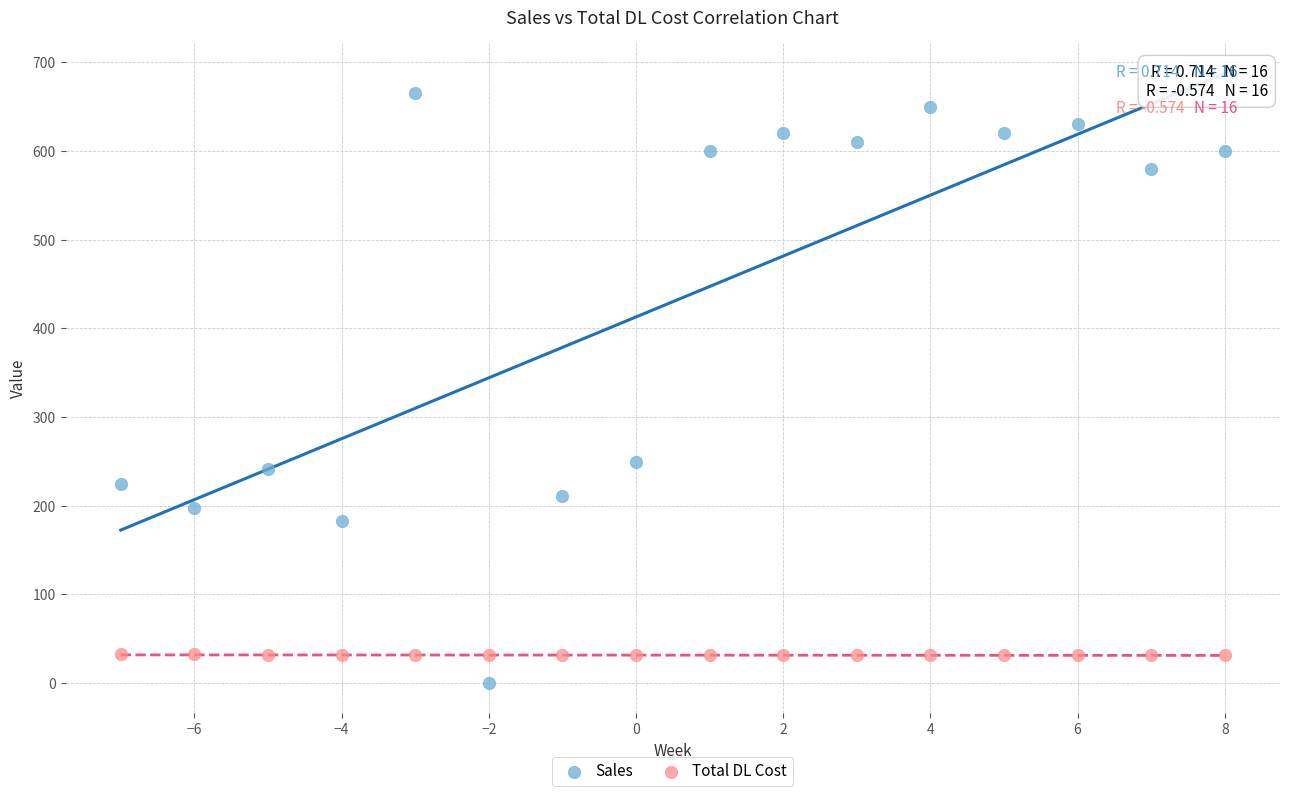

Which series contains the highest Y value?

Sales